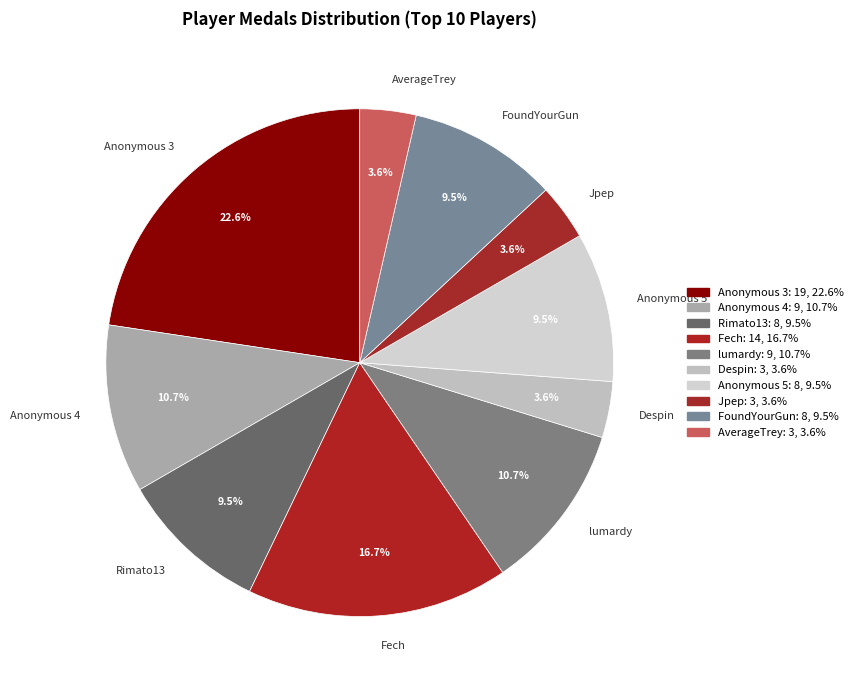

How much of the chart is everything except Rimato13?

90.5%